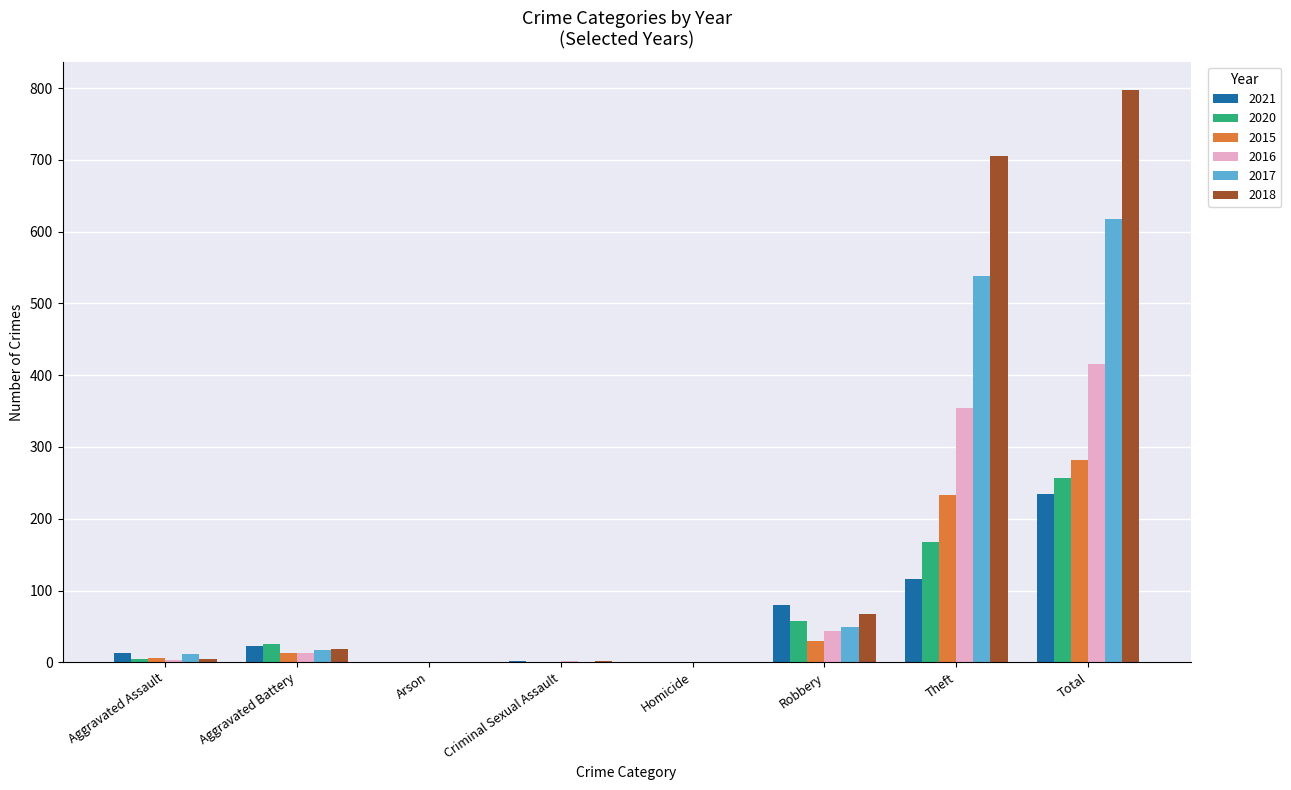

Between Robbery and Theft, which series saw the biggest shift?

2018